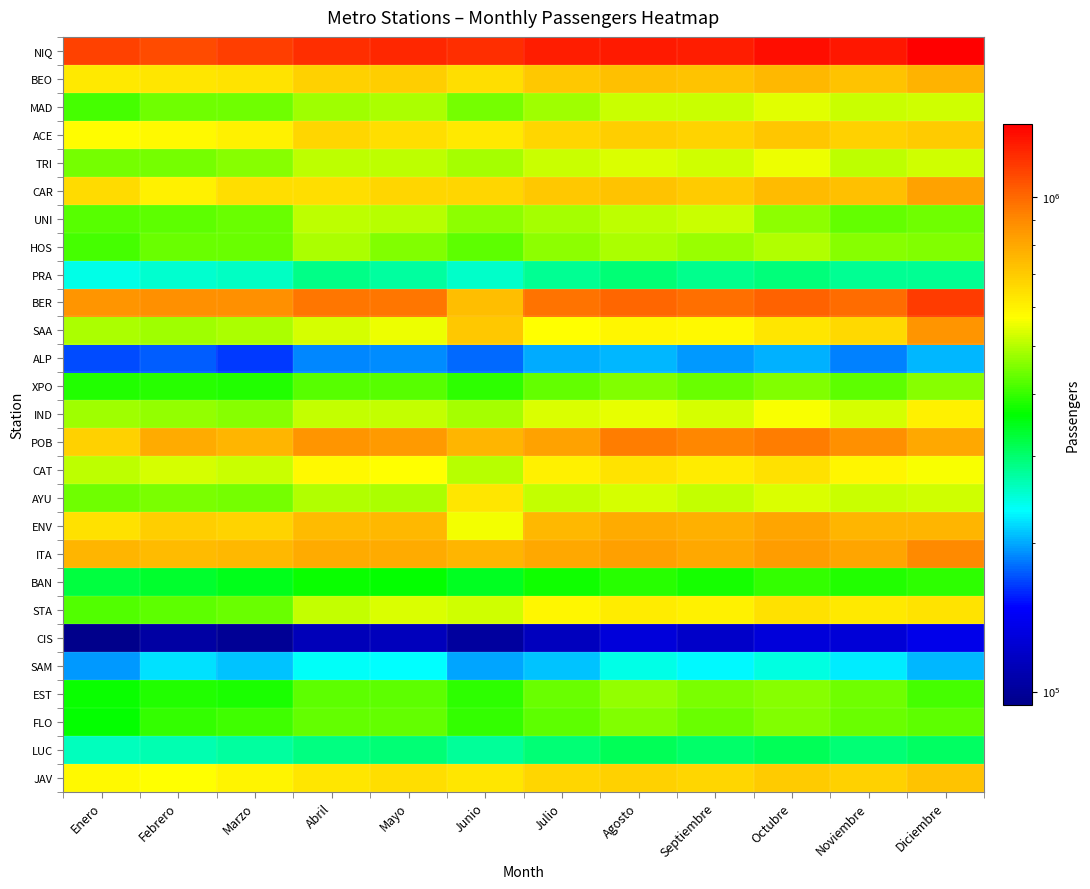

Reading left to right, list all the values displayed in this chart.

NIQ: Enero=1135059	Febrero=1102405	Marzo=1143857	Abril=1210752	Mayo=1231815	Junio=1209132	Julio=1270432	Agosto=1283724	Septiembre=1268752	Octubre=1343627	Noviembre=1301670	Diciembre=1407228
BEO: Enero=618307	Febrero=625629	Marzo=630264	Abril=683324	Mayo=689397	Junio=646360	Julio=706710	Agosto=725751	Septiembre=716857	Octubre=748094	Noviembre=720792	Diciembre=764862
MAD: Enero=408727	Febrero=443480	Marzo=441917	Abril=480889	Mayo=489444	Junio=449166	Julio=482313	Agosto=518153	Septiembre=515908	Octubre=537700	Noviembre=520569	Diciembre=525848
ACE: Enero=578510	Febrero=581952	Marzo=598745	Abril=667878	Mayo=645613	Junio=619083	Julio=668728	Agosto=690696	Septiembre=677798	Octubre=708139	Noviembre=681590	Diciembre=700298
TRI: Enero=448971	Febrero=445593	Marzo=461717	Abril=507786	Mayo=505621	Junio=484800	Julio=519134	Agosto=532504	Septiembre=523665	Octubre=551616	Noviembre=504765	Diciembre=525497
CAR: Enero=654972	Febrero=601193	Marzo=650134	Abril=649732	Mayo=668530	Junio=669912	Julio=701709	Agosto=715674	Septiembre=694705	Octubre=742081	Noviembre=724506	Diciembre=816191
UNI: Enero=422293	Febrero=430324	Marzo=435867	Abril=506879	Mayo=503409	Junio=468287	Julio=485931	Agosto=507583	Septiembre=520821	Octubre=468420	Noviembre=433397	Diciembre=440431
HOS: Enero=410317	Febrero=439674	Marzo=437016	Abril=490405	Mayo=457578	Junio=426893	Julio=464961	Agosto=490170	Septiembre=475052	Octubre=494301	Noviembre=461723	Diciembre=454794
PRA: Enero=240884	Febrero=253382	Marzo=257614	Abril=285833	Mayo=273302	Junio=255910	Julio=279259	Agosto=294720	Septiembre=282833	Octubre=293830	Noviembre=281757	Diciembre=280400
BER: Enero=862194	Febrero=881590	Marzo=877713	Abril=956466	Mayo=953864	Junio=732707	Julio=970461	Agosto=1003797	Septiembre=977578	Octubre=1022528	Noviembre=990484	Diciembre=1154470
SAA: Enero=492047	Febrero=480285	Marzo=491233	Abril=528440	Mayo=553492	Junio=706832	Julio=572518	Agosto=589368	Septiembre=582057	Octubre=630022	Noviembre=658738	Diciembre=860584
ALP: Enero=168655	Febrero=174322	Marzo=162991	Abril=187859	Mayo=189504	Junio=177593	Julio=199752	Agosto=204674	Septiembre=193680	Octubre=202846	Noviembre=185730	Diciembre=205096
XPO: Enero=386873	Febrero=391113	Marzo=385066	Abril=423288	Mayo=422742	Junio=395336	Julio=431051	Agosto=457363	Septiembre=438679	Octubre=458315	Noviembre=430380	Diciembre=460349
IND: Enero=483500	Febrero=469640	Marzo=460680	Abril=515023	Mayo=510231	Junio=487949	Julio=532815	Agosto=547303	Septiembre=526991	Octubre=562437	Noviembre=529882	Diciembre=597667
POB: Enero=681525	Febrero=791914	Marzo=758216	Abril=860481	Mayo=841904	Junio=756346	Julio=817017	Agosto=932879	Septiembre=910139	Octubre=933017	Noviembre=883007	Diciembre=798351
CAT: Enero=509820	Febrero=530804	Marzo=516656	Abril=582153	Mayo=572800	Junio=499508	Julio=598668	Agosto=634007	Septiembre=610458	Octubre=639838	Noviembre=587311	Diciembre=564460
AYU: Enero=440104	Febrero=452536	Marzo=444791	Abril=494934	Mayo=490849	Junio=625621	Julio=510425	Agosto=527984	Septiembre=511093	Octubre=537456	Noviembre=516855	Diciembre=523688
ENV: Enero=642155	Febrero=688349	Marzo=674369	Abril=745791	Mayo=746755	Junio=556311	Julio=751814	Agosto=792276	Septiembre=771873	Octubre=804343	Noviembre=758972	Diciembre=757711
ITA: Enero=759711	Febrero=742246	Marzo=753184	Abril=787680	Mayo=787984	Junio=756644	Julio=797178	Agosto=820970	Septiembre=795780	Octubre=829835	Noviembre=811209	Diciembre=897740
BAN: Enero=323655	Febrero=336715	Marzo=344876	Abril=368958	Mayo=367011	Junio=344766	Julio=373181	Agosto=389441	Septiembre=378762	Octubre=398821	Noviembre=384333	Diciembre=391652
STA: Enero=420789	Febrero=430480	Marzo=438604	Abril=510132	Mayo=536692	Junio=524497	Julio=585438	Agosto=612110	Septiembre=602433	Octubre=641662	Noviembre=623278	Diciembre=635855
CIS: Enero=93933	Febrero=103776	Marzo=98783	Abril=112862	Mayo=114571	Junio=101797	Julio=115878	Agosto=128618	Septiembre=120651	Octubre=128588	Noviembre=126644	Diciembre=137100
SAM: Enero=193905	Febrero=219502	Marzo=209395	Abril=233780	Mayo=231175	Junio=197989	Julio=208245	Agosto=243206	Septiembre=229922	Octubre=243361	Noviembre=224074	Diciembre=205127
EST: Enero=371089	Febrero=386347	Marzo=382342	Abril=427211	Mayo=428221	Junio=394679	Julio=436675	Agosto=470459	Septiembre=452441	Octubre=460367	Noviembre=442454	Diciembre=408420
FLO: Enero=365634	Febrero=396665	Marzo=408171	Abril=432575	Mayo=430642	Junio=396000	Julio=427869	Agosto=457277	Septiembre=439229	Octubre=456969	Noviembre=436594	Diciembre=428384
LUC: Enero=260026	Febrero=267509	Marzo=274008	Abril=289912	Mayo=296511	Junio=276813	Julio=296457	Agosto=311709	Septiembre=302141	Octubre=312054	Noviembre=297287	Diciembre=304832
JAV: Enero=583600	Febrero=568183	Marzo=595501	Abril=629323	Mayo=647271	Junio=623456	Julio=667169	Agosto=679442	Septiembre=667437	Octubre=699956	Noviembre=681757	Diciembre=719212